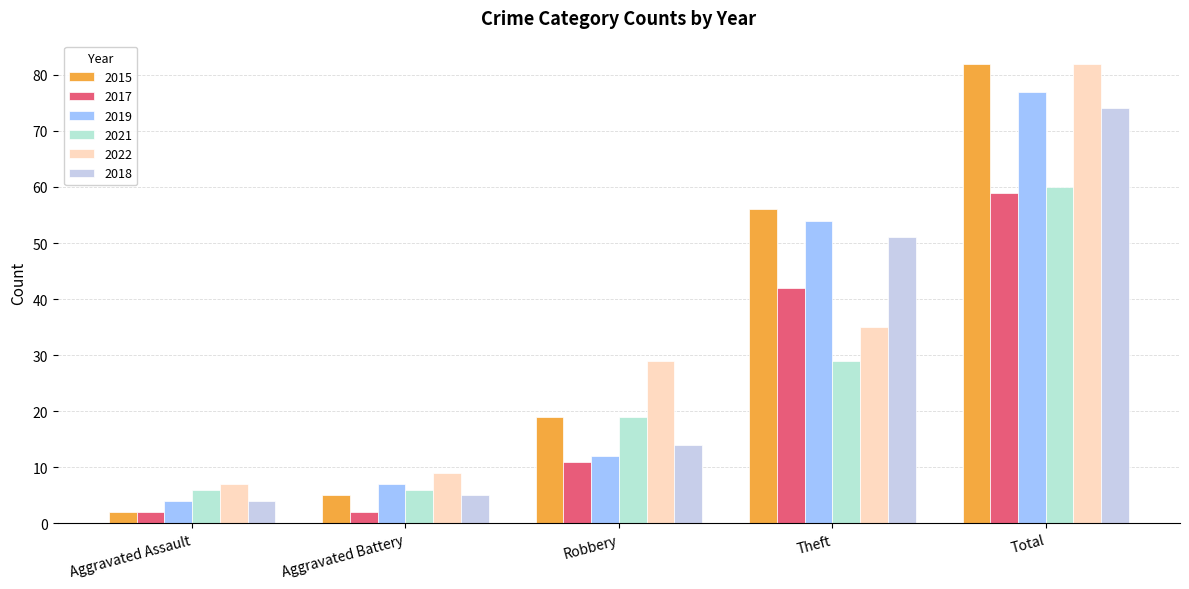

The 2015 series shows 86 at Theft. True or false?

False